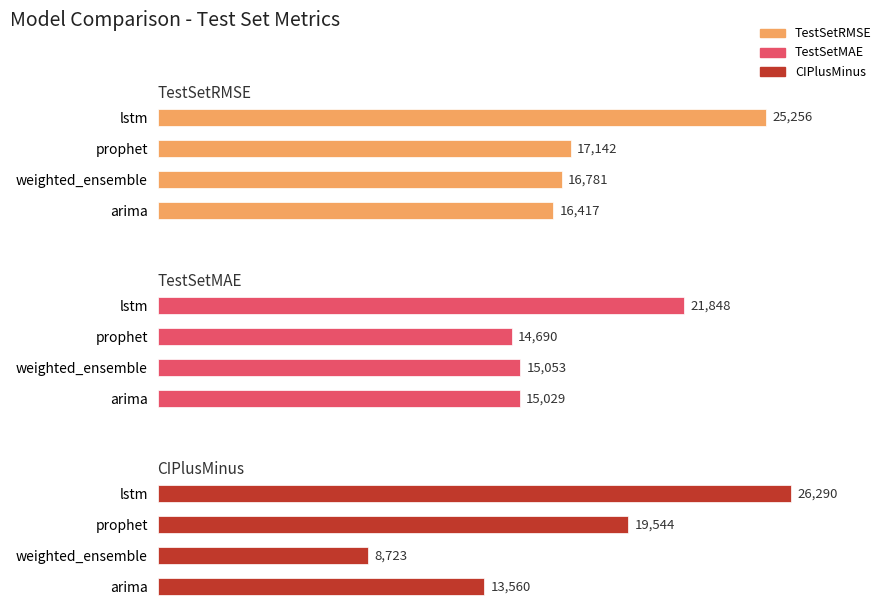

What is the sum of all TestSetMAE values?

66619.3